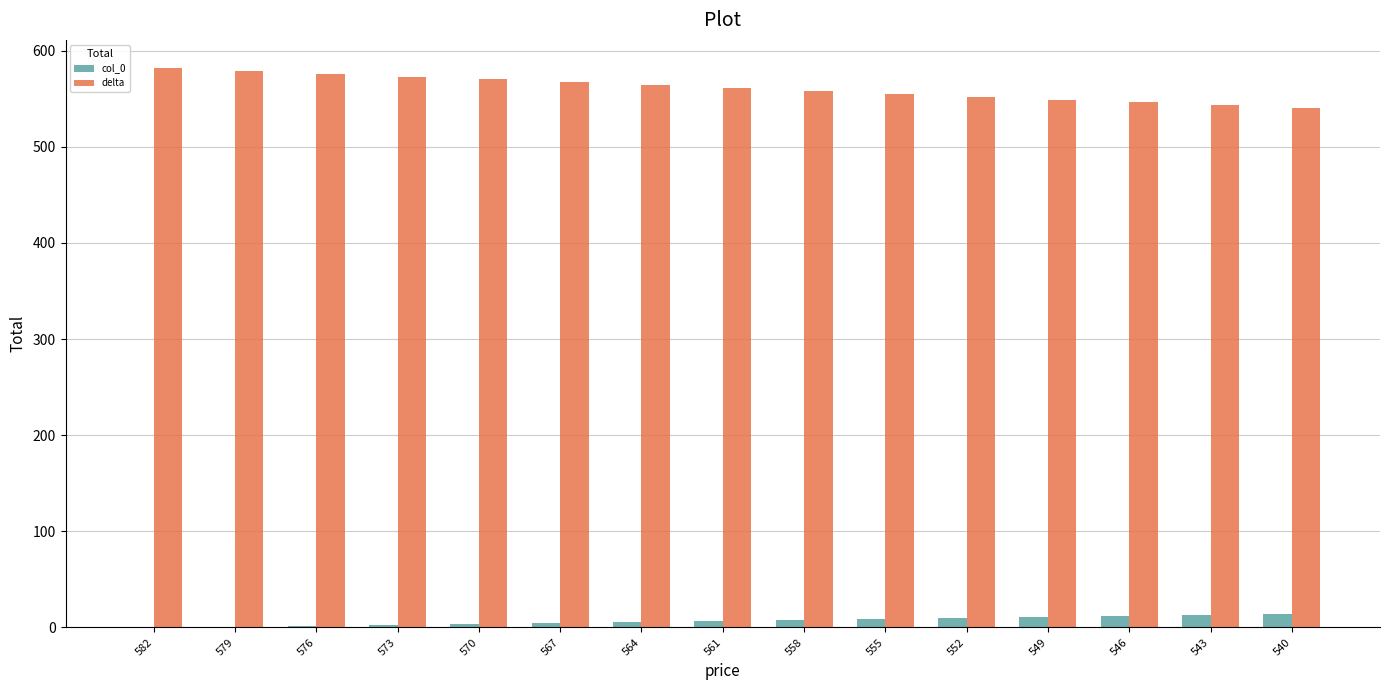

Which series has the largest total across all categories?

delta